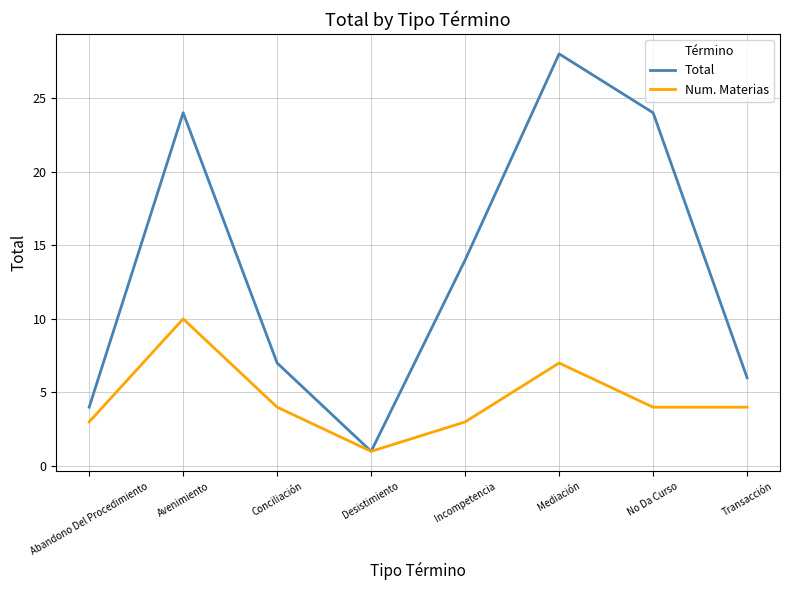

What is the spread (max minus min) of values at Incompetencia?

11